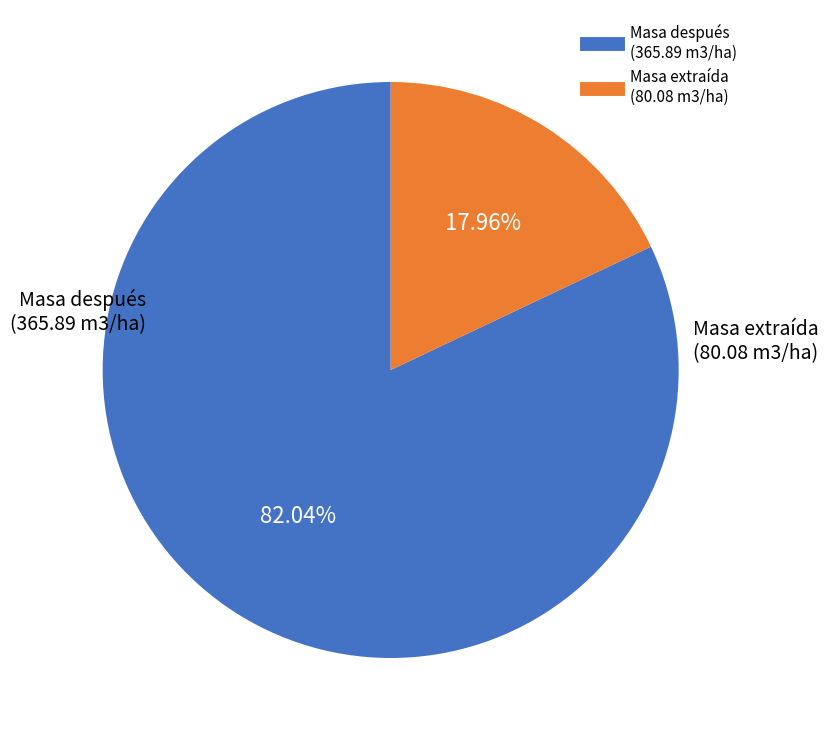

Is there any slice that represents more than half of the pie?

Yes